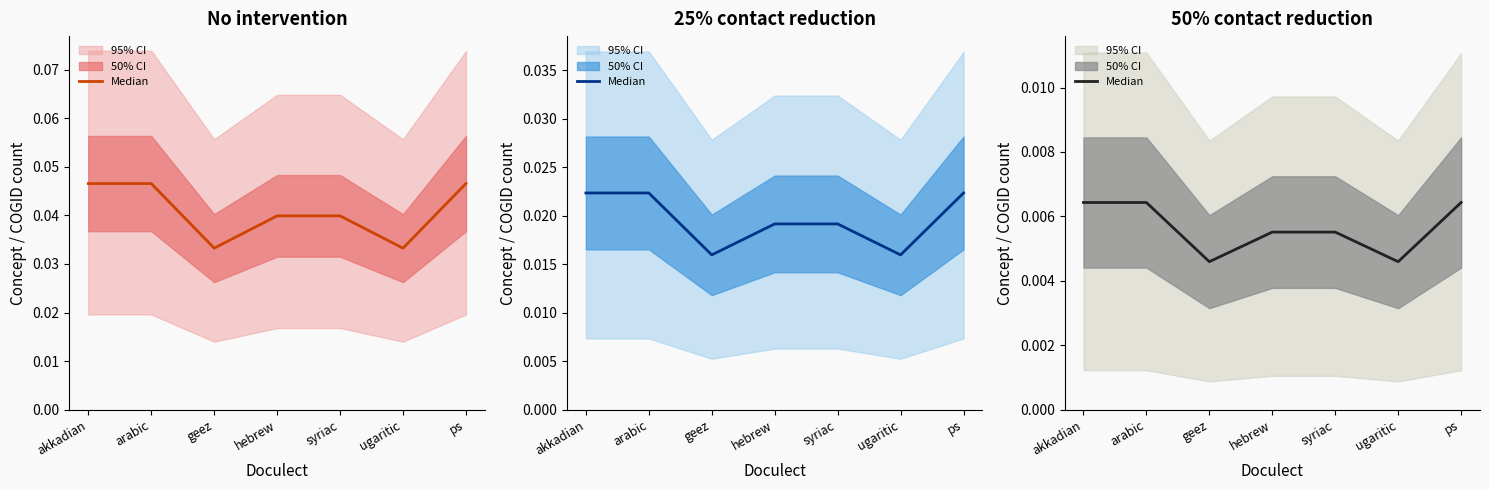

What position from the left is akkadian?

1